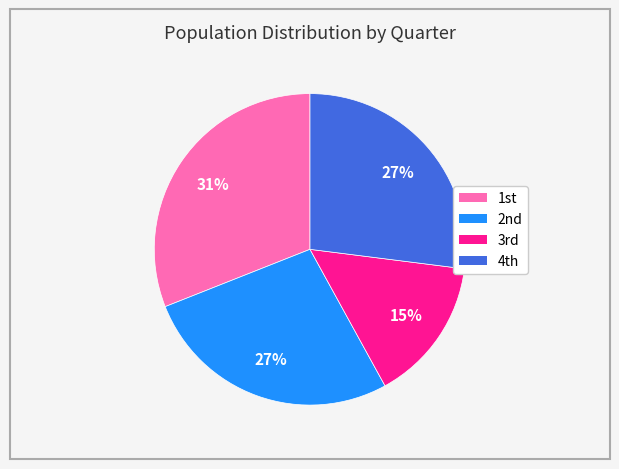

How many segments does this pie chart have?

4